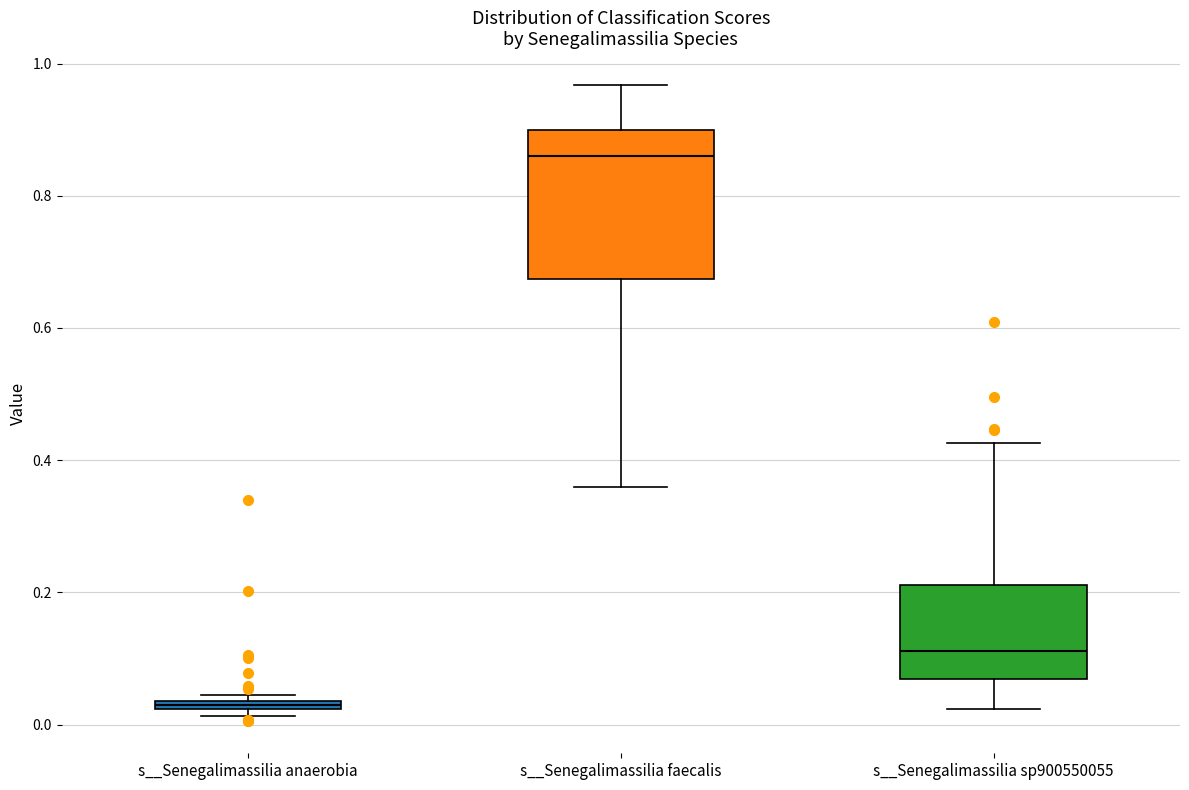

Where does the median line of the box for s__Senegalimassilia sp900550055 sit on the y-axis? The values are not printed on the chart, so give them approximately, as read against the axis.

0.12